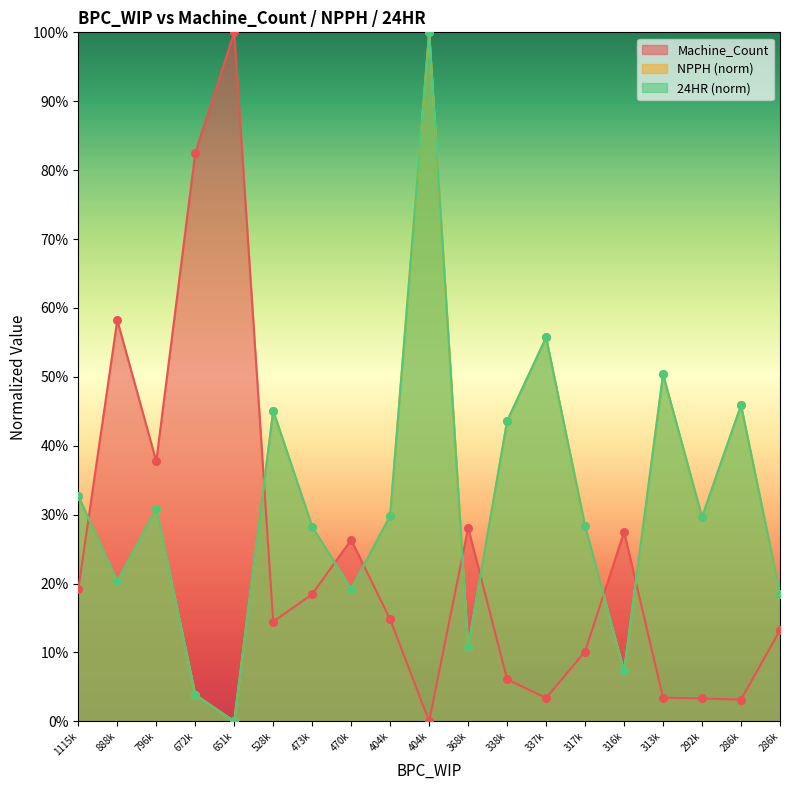

What are all the series names shown in the legend?

Machine_Count, NPPH, 24HR